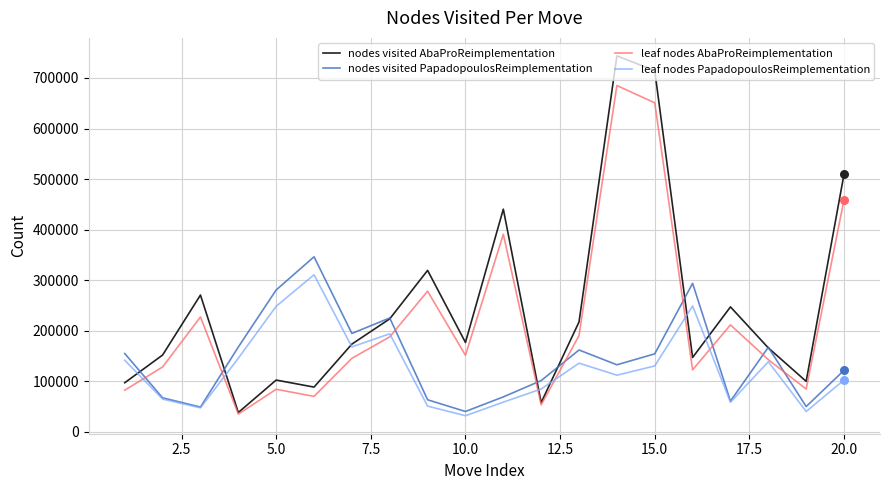

Which series has the largest range (max minus min)?

nodes visited AbaProReimplementation